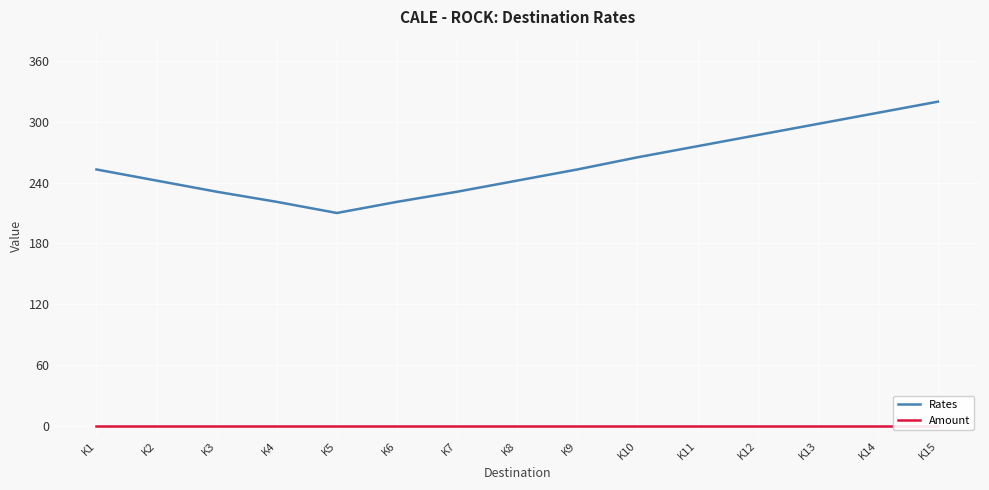

At K5, list the series in order from smallest to largest.

Amount, Rates